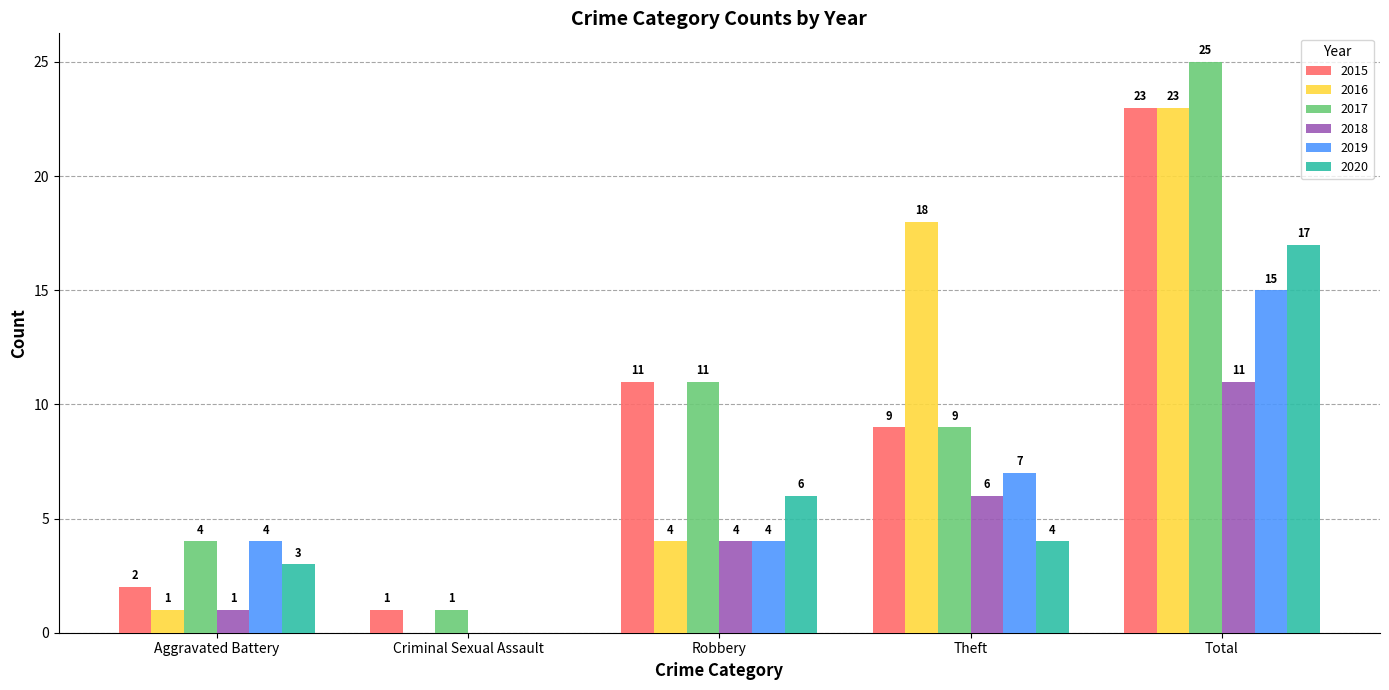

How many groups of bars are there?

5